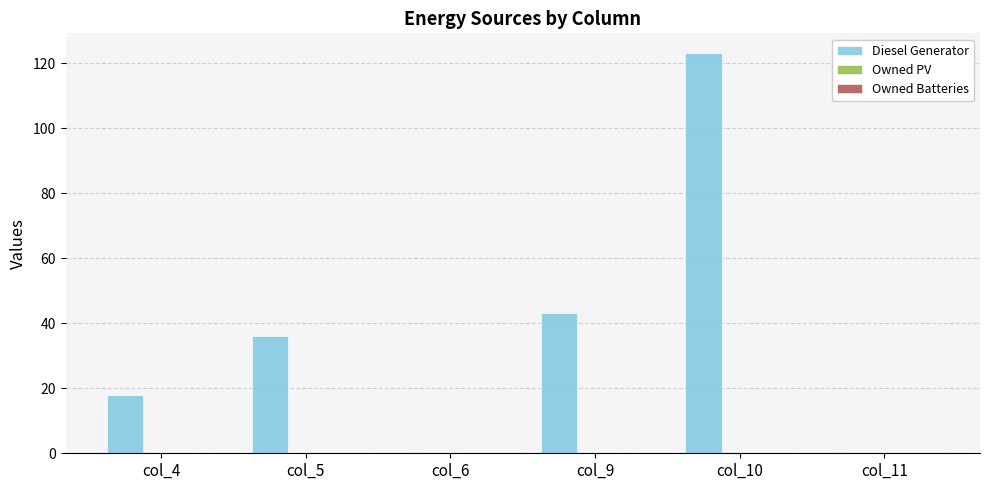

What is the greatest value displayed?

123